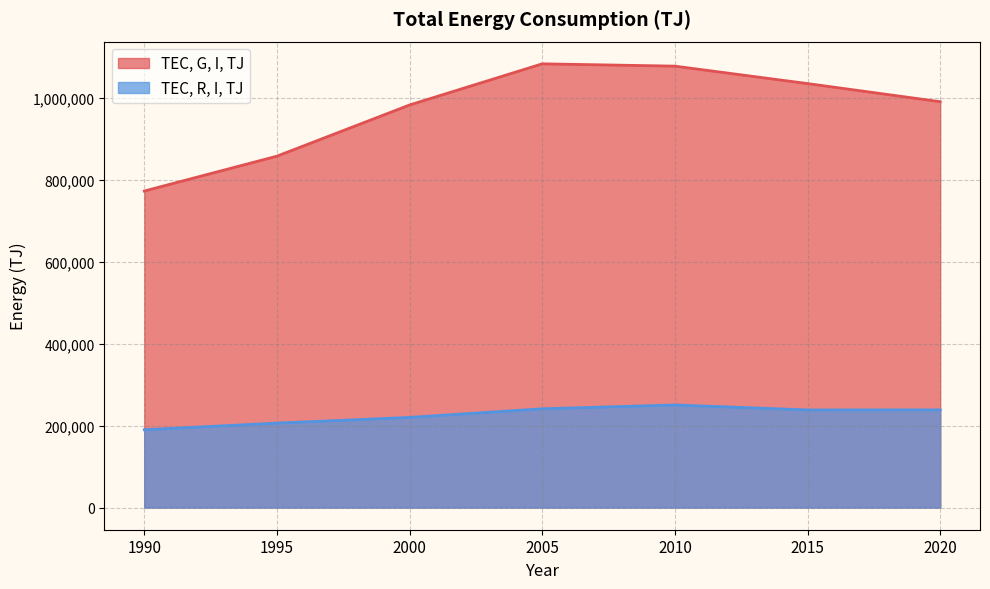

At which label does TEC, R, I, TJ first exceed 238273?

2005